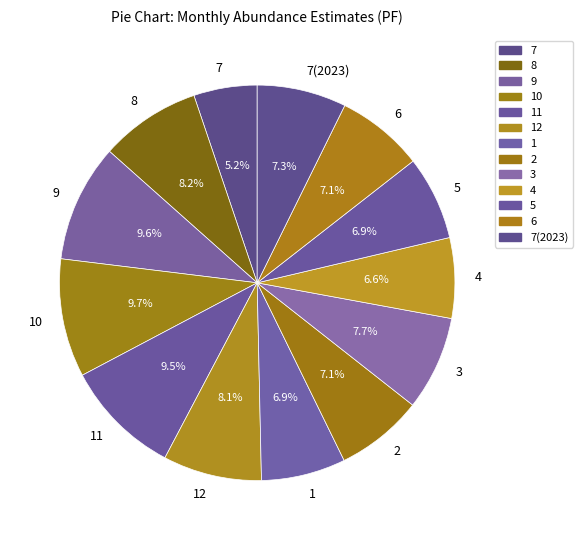

To the nearest percent, what is the combined percentage of 11 and 5?

16%